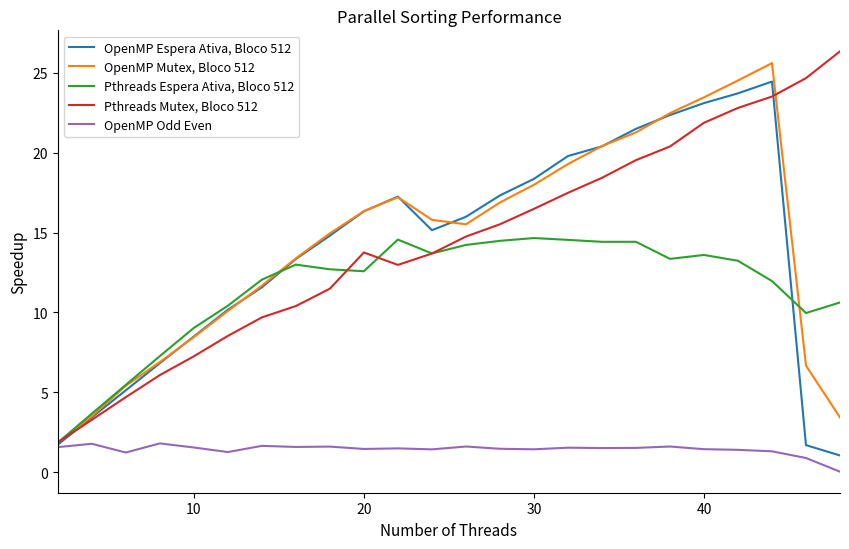

List the series in order of their peak value, lowest first.

OpenMP Odd Even, Pthreads Espera Ativa, Bloco 512, OpenMP Espera Ativa, Bloco 512, OpenMP Mutex, Bloco 512, Pthreads Mutex, Bloco 512